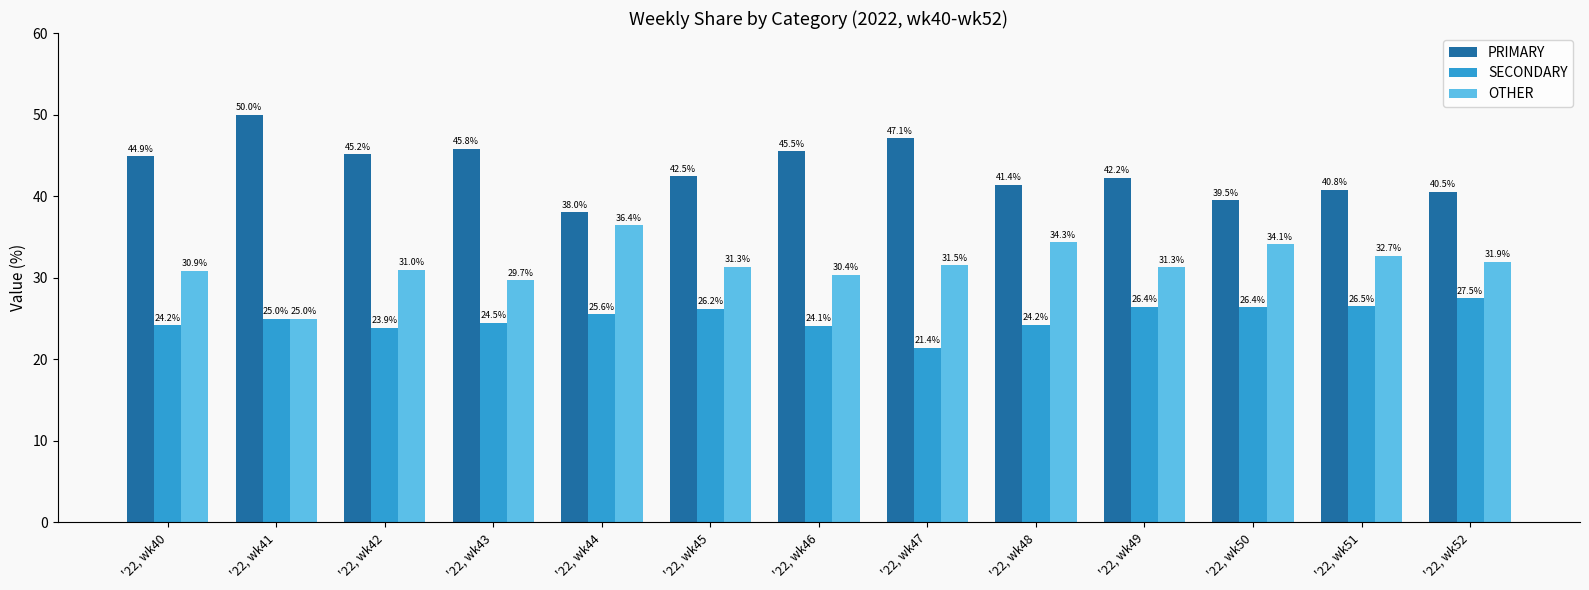

What is the value of the OTHER bar at the 8th from the left?

31.5